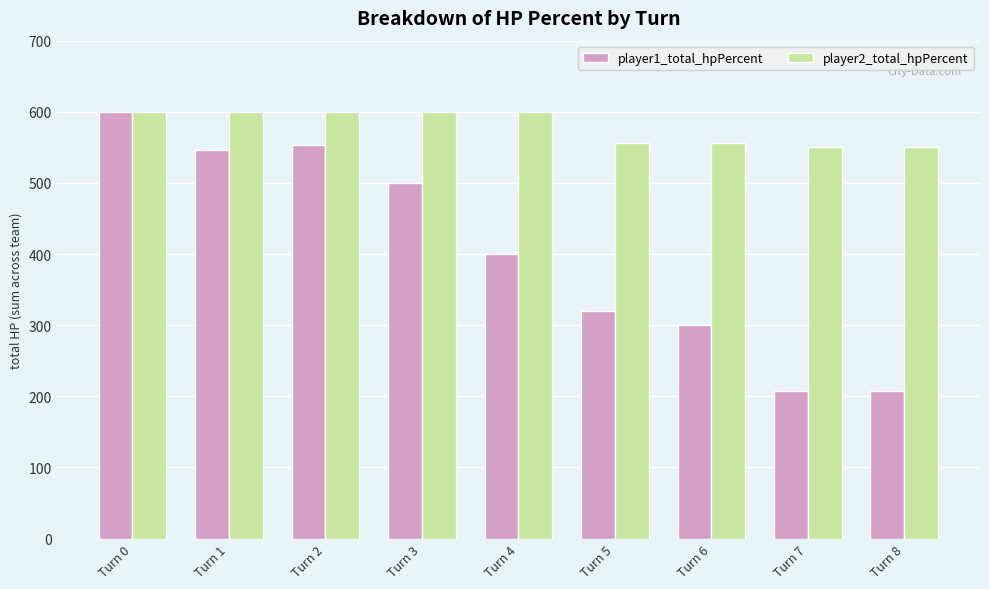

How many data points does each series have?

9